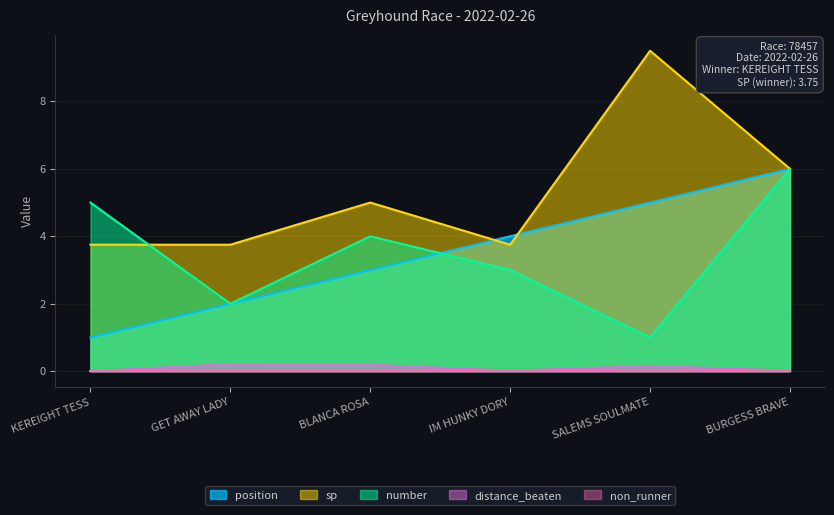

True or false: position has more than 2 points higher than both neighbors.

False